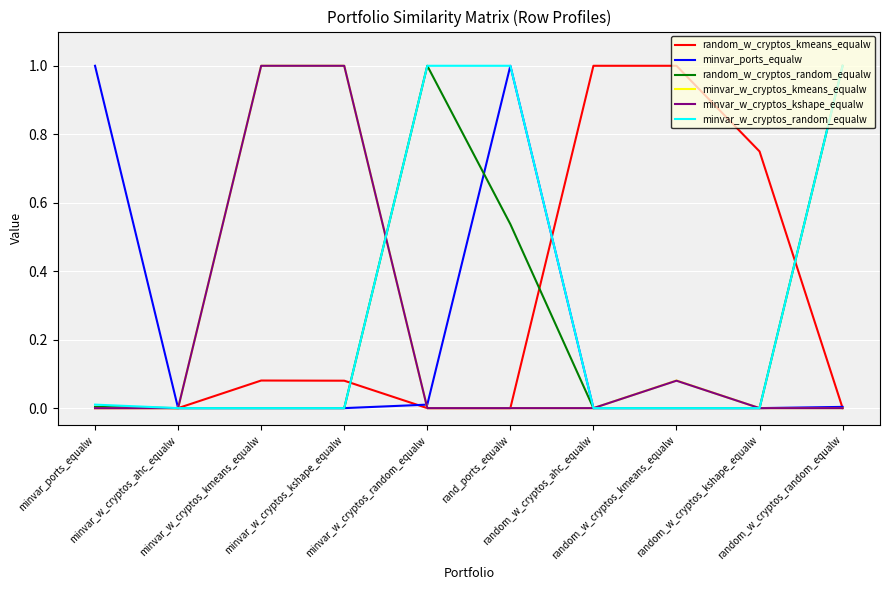

What is the greatest value displayed?

1.0